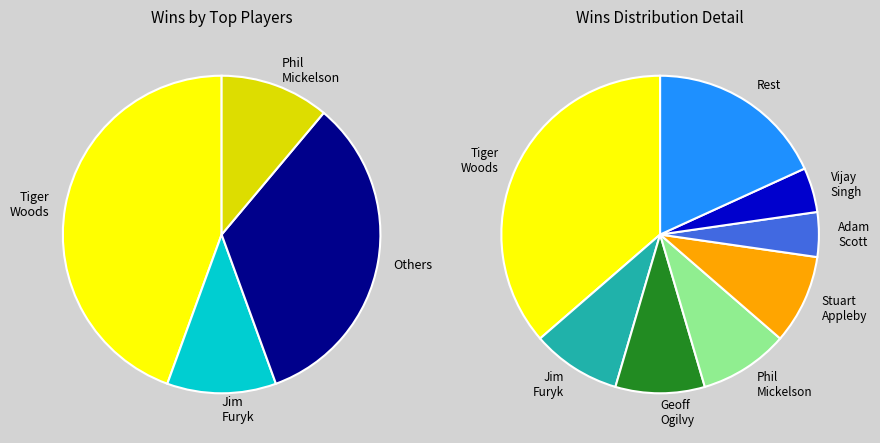

What percentage is NOT represented by Vijay Singh?

95.7%